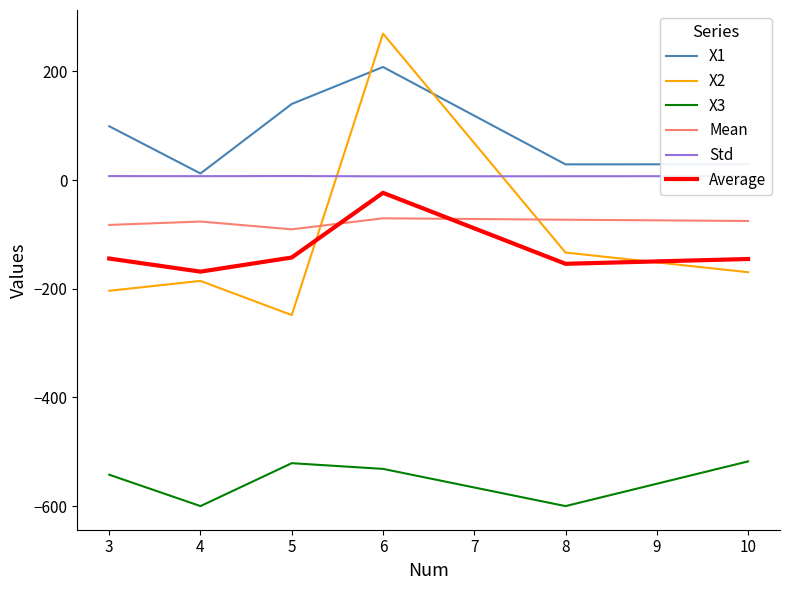

Which series has the largest total across all categories?

X1